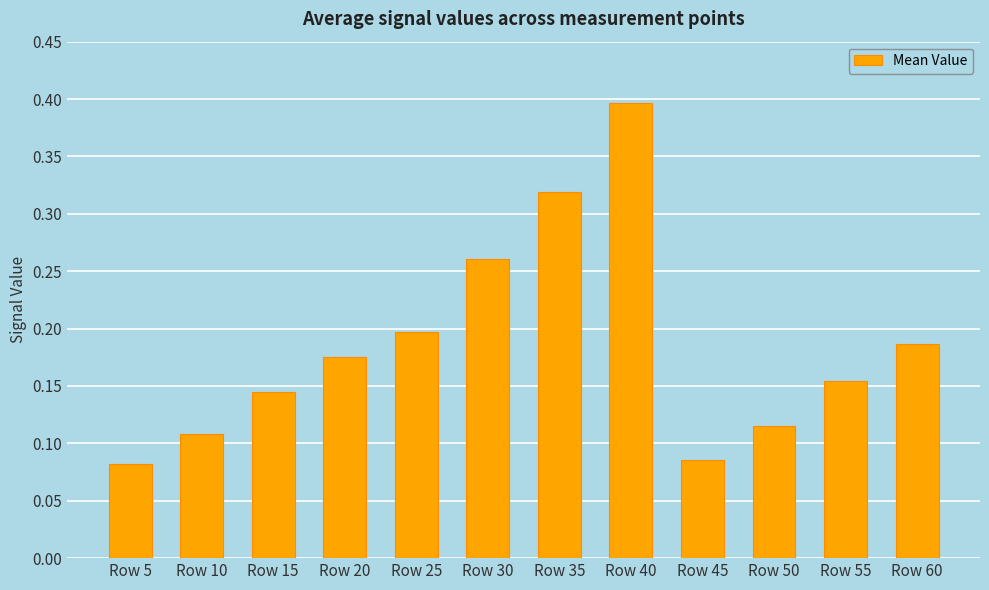

Which label corresponds to the largest value in the chart?

Row 40